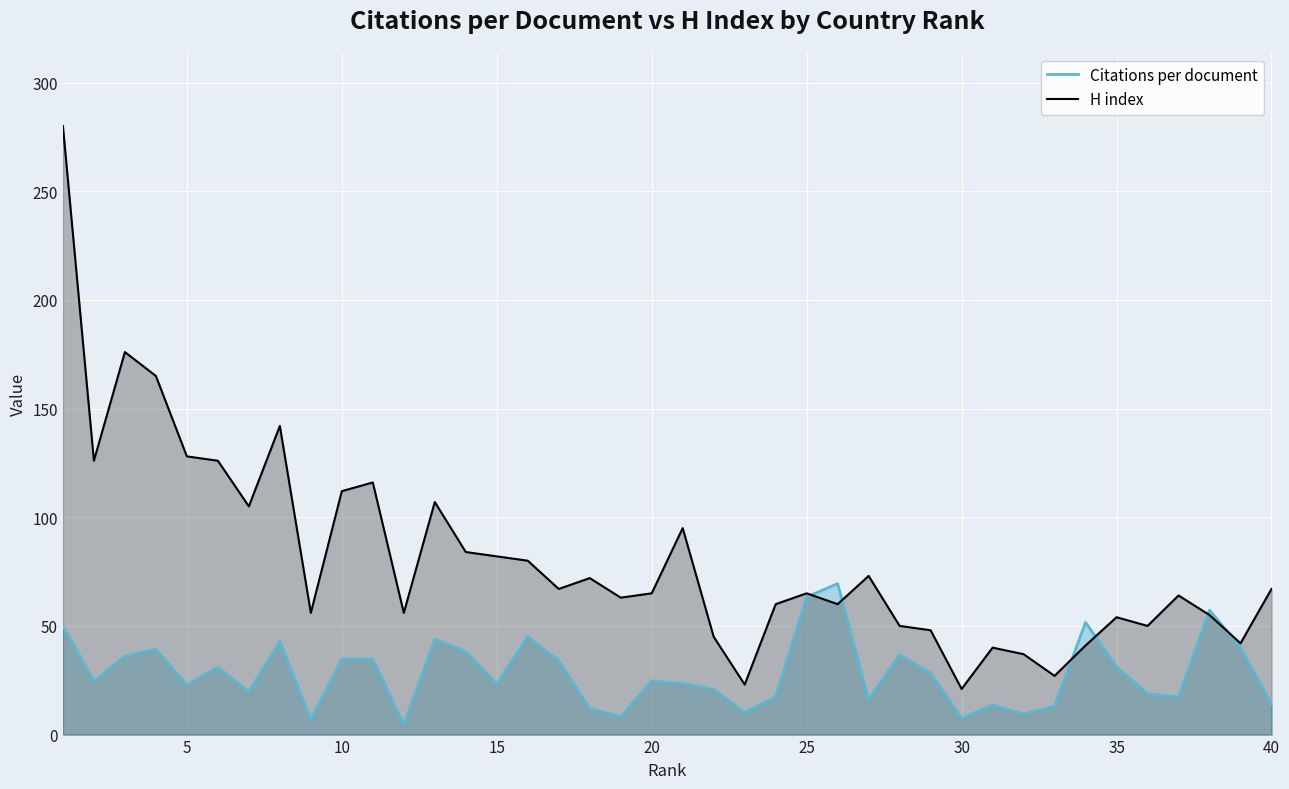

What is the average value of the H index series?

80.6